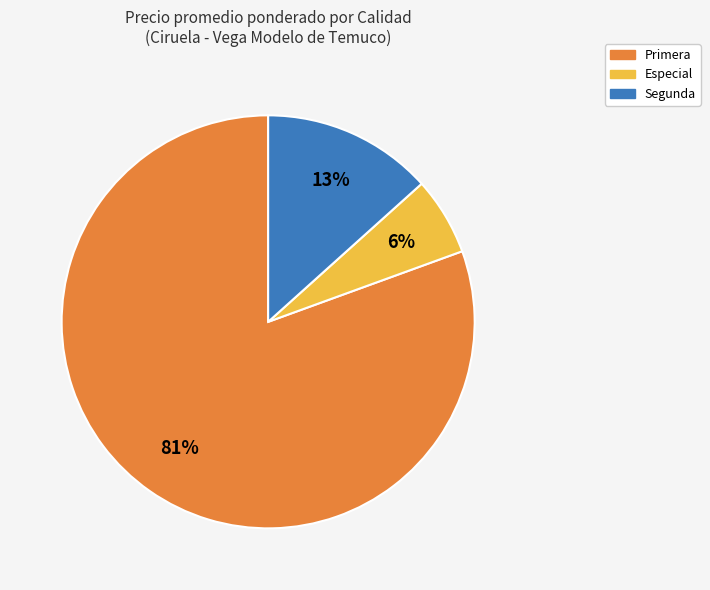

What percentage is the Primera slice, to the nearest percent?

81%